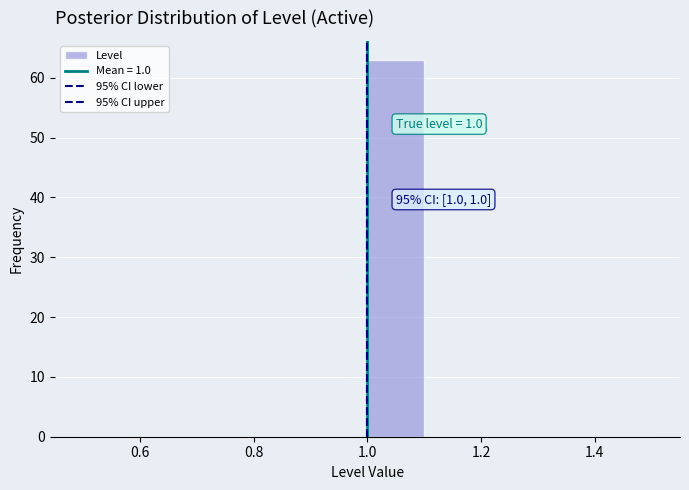

Which range on the x-axis has the tallest bar?

1.0 to 1.1